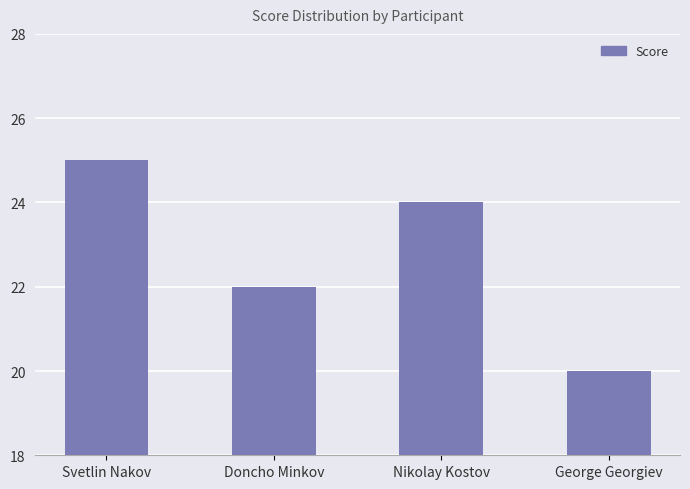

How many distinct data groups are displayed?

1